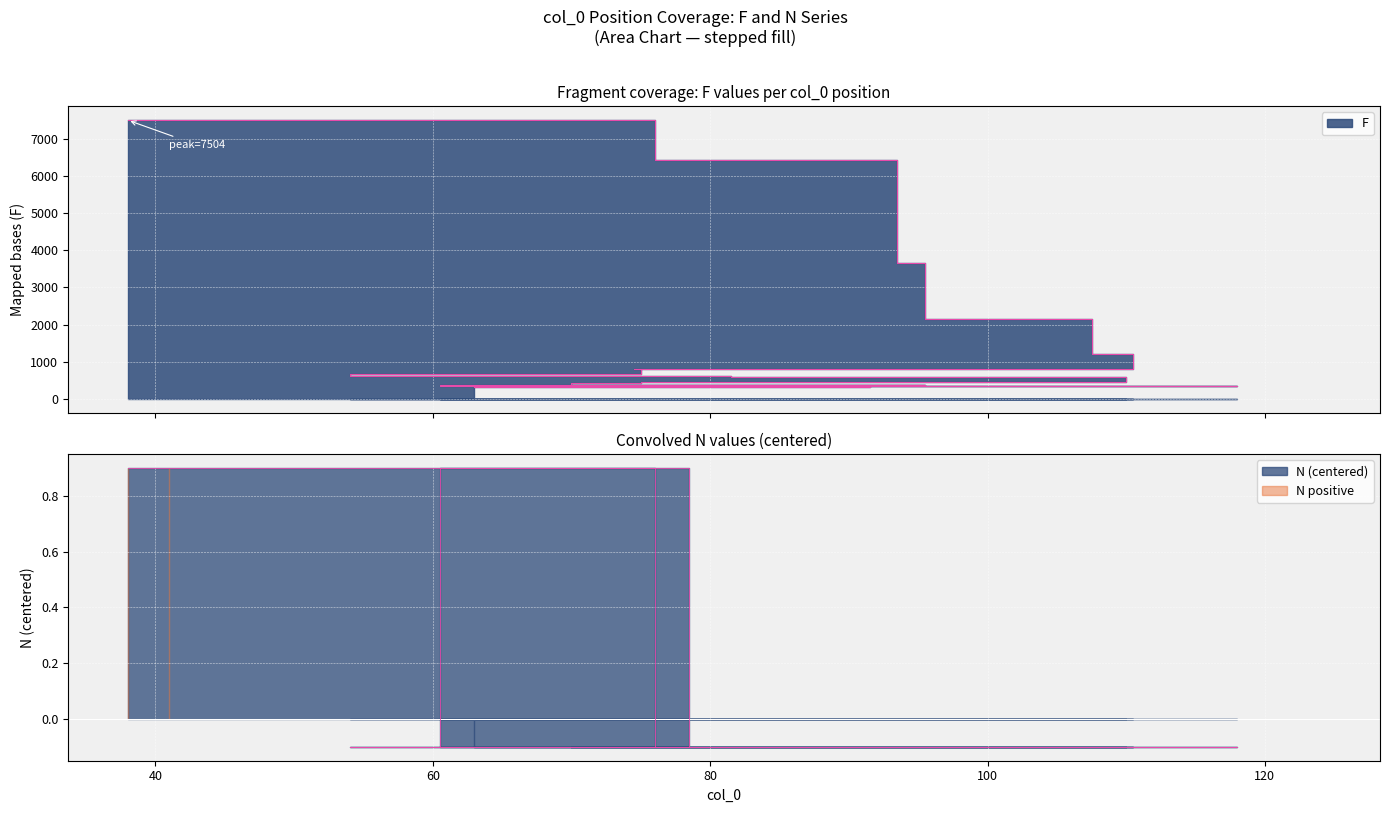

At which label does F reach its peak?

38